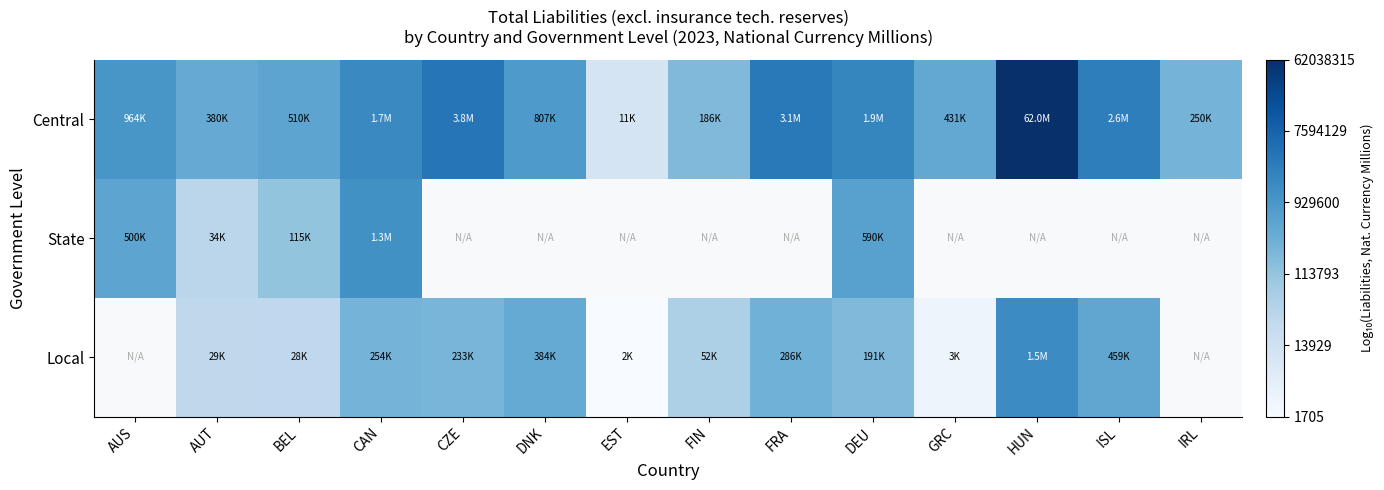

What is the maximum value for State?

6.1